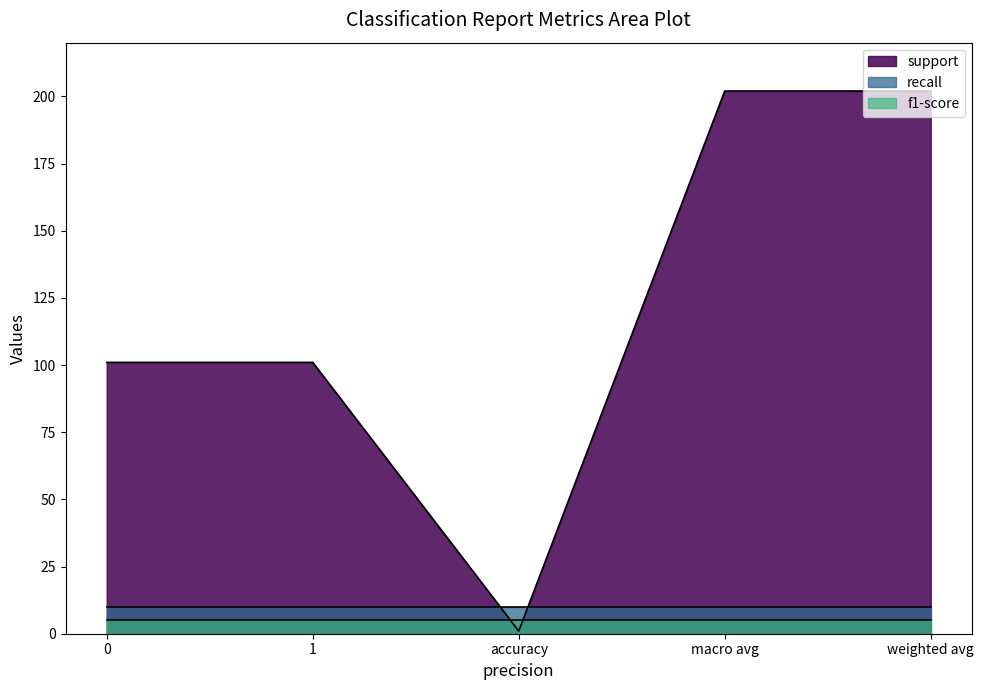

Which category has the lowest value in the support series?

accuracy